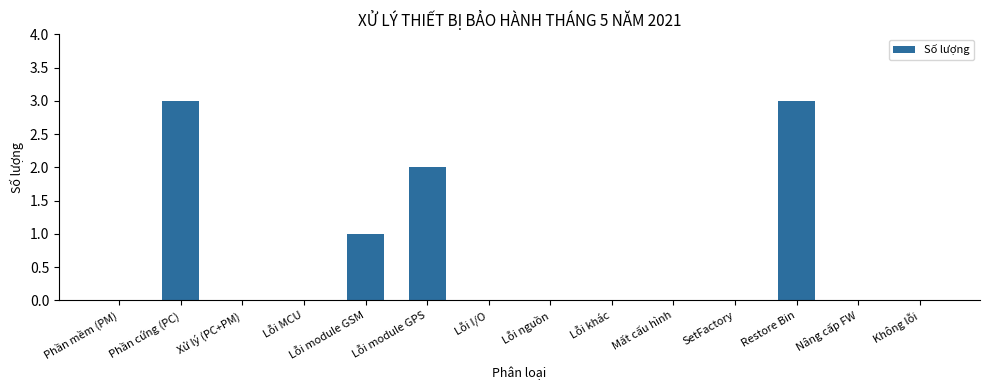

What is the change in value from Phần cứng (PC) to Lỗi nguồn?

-3